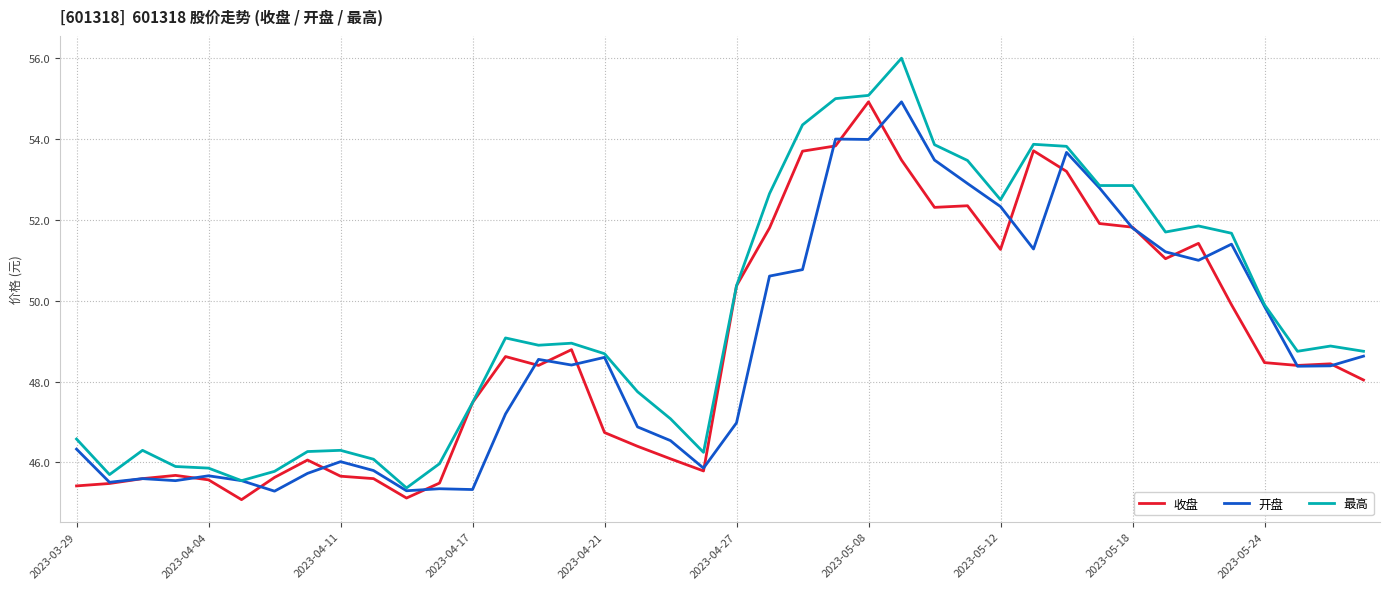

What is the lowest value of the 收盘 series?

45.1